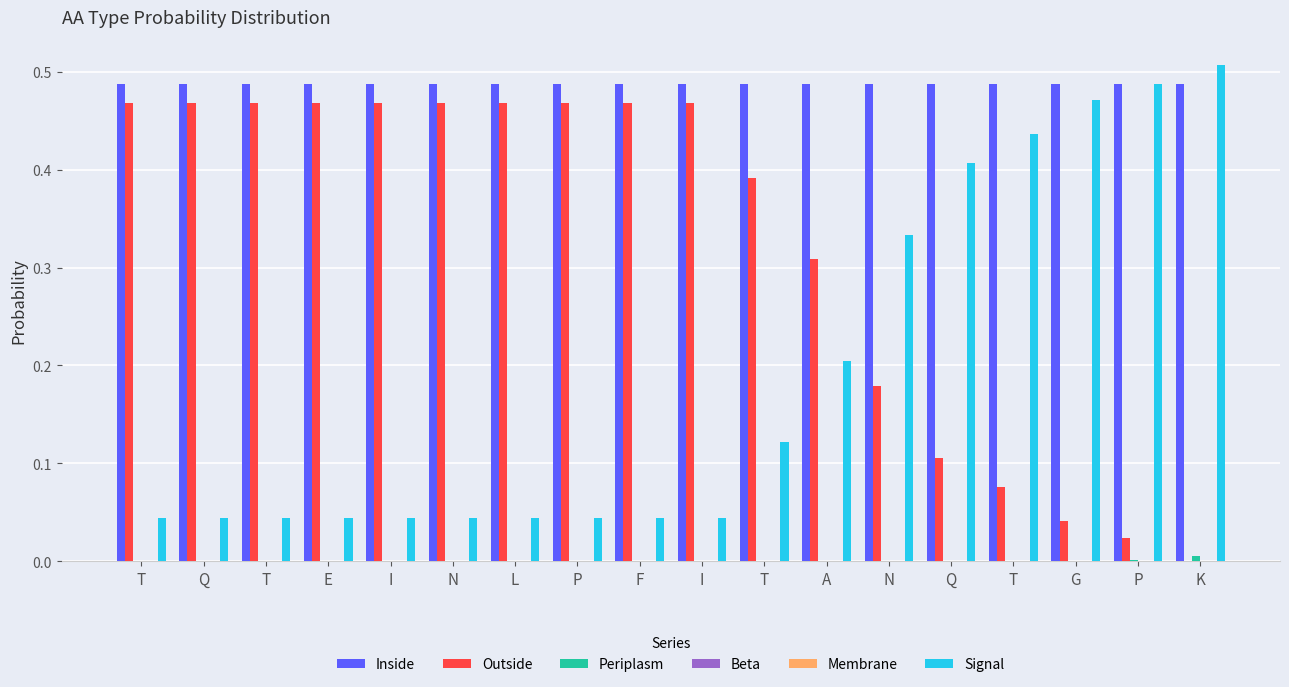

Does the chart contain stacked bars?

No